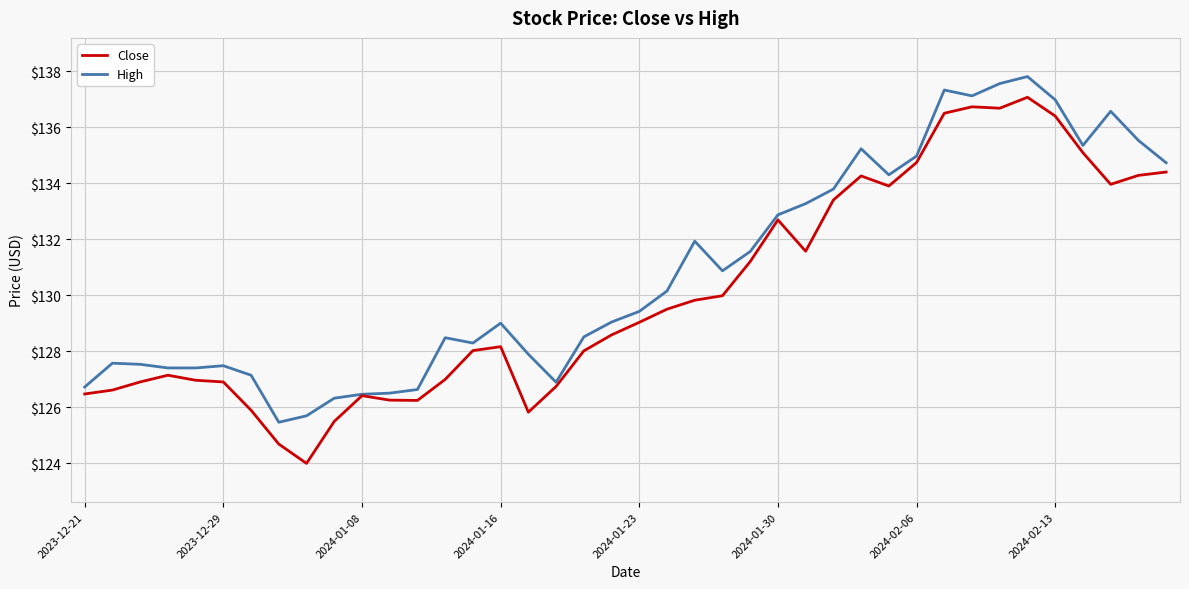

Which series has the largest total across all categories?

High